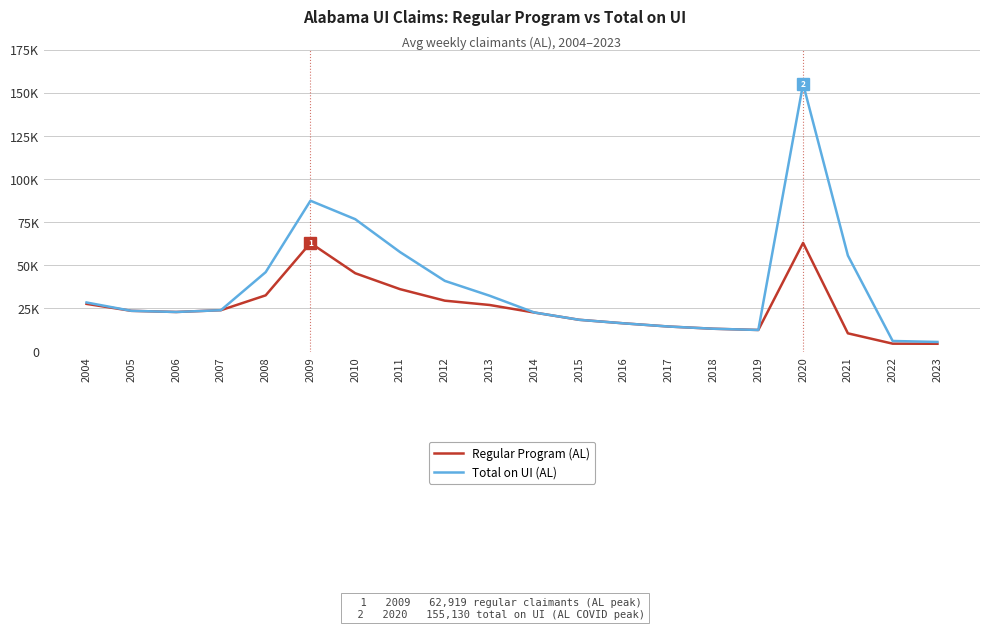

Does the chart have visible grid lines?

Yes